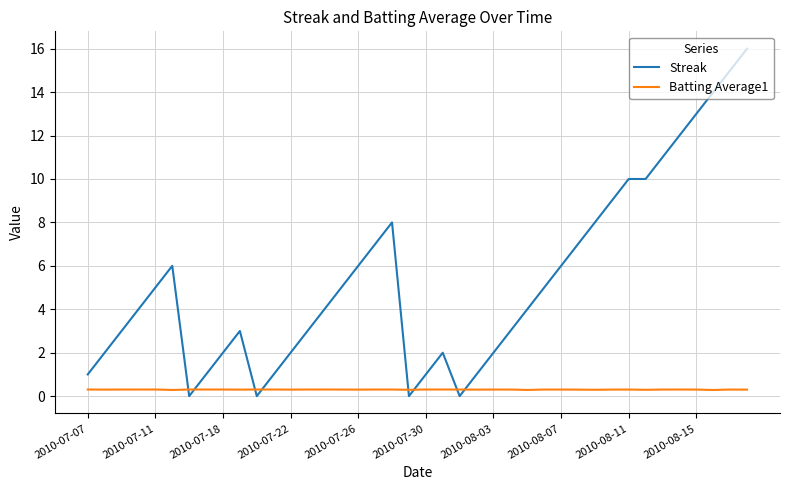

Which series has the largest total across all categories?

Streak